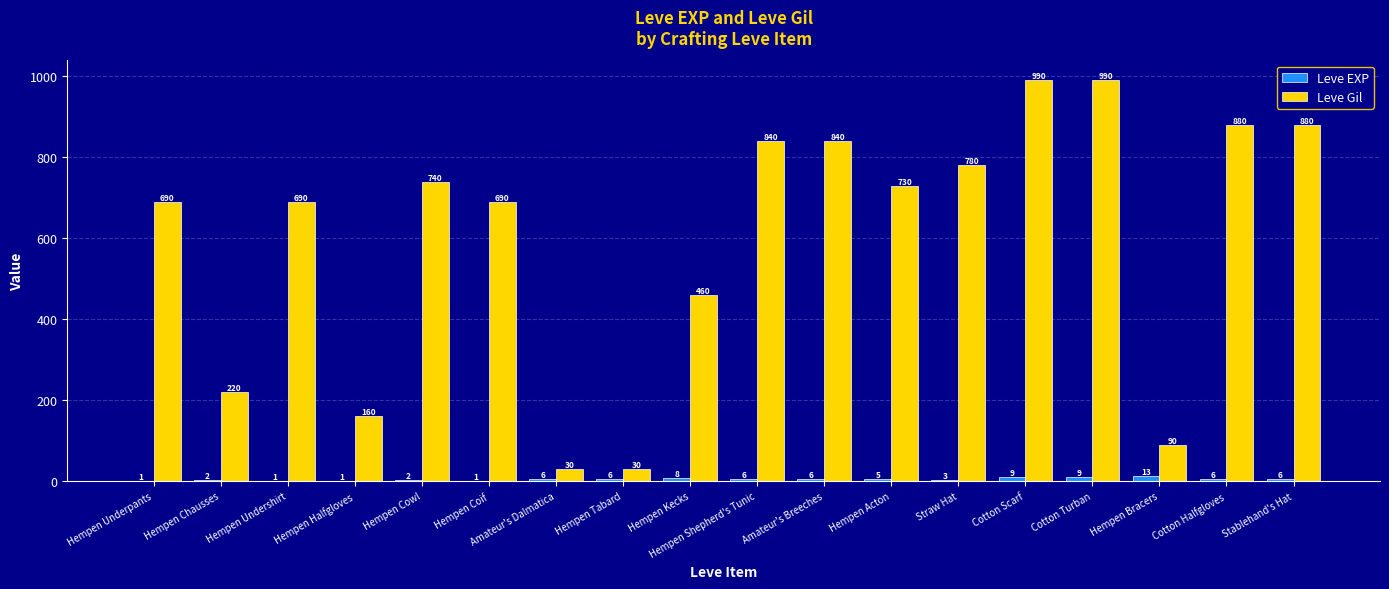

How many groups of bars are there?

18